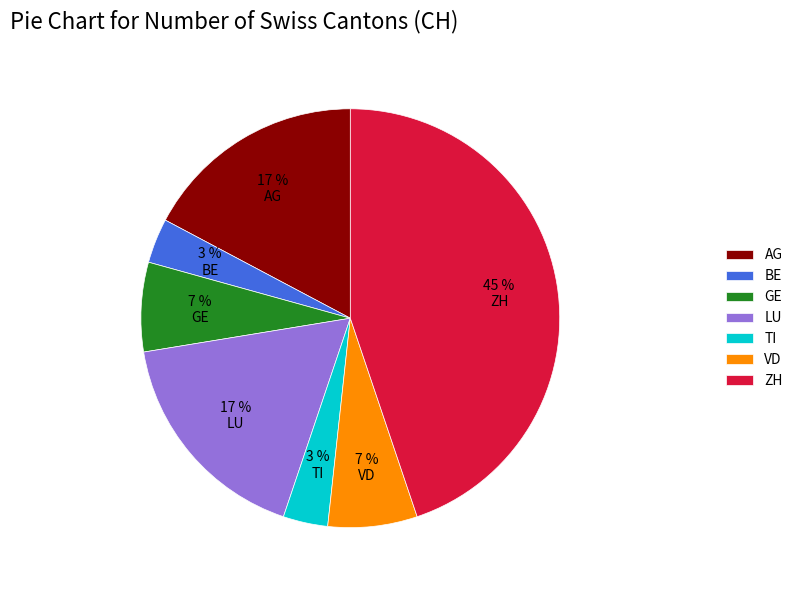

Which category has the biggest portion of the pie?

ZH